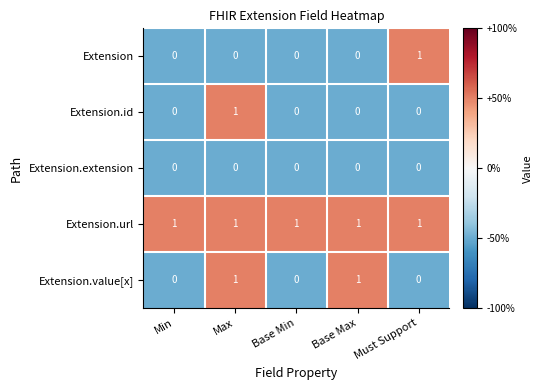

How many data points does each series have?

5